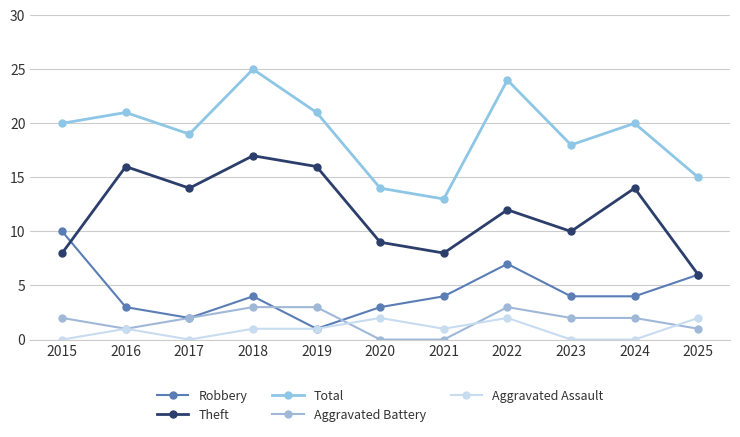

At which label does Aggravated Assault first exceed 1?

2020